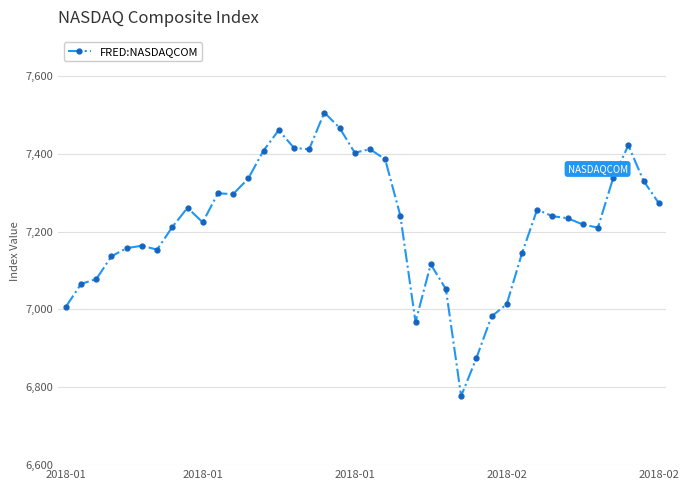

What is the difference between the maximum and minimum values?

728.6